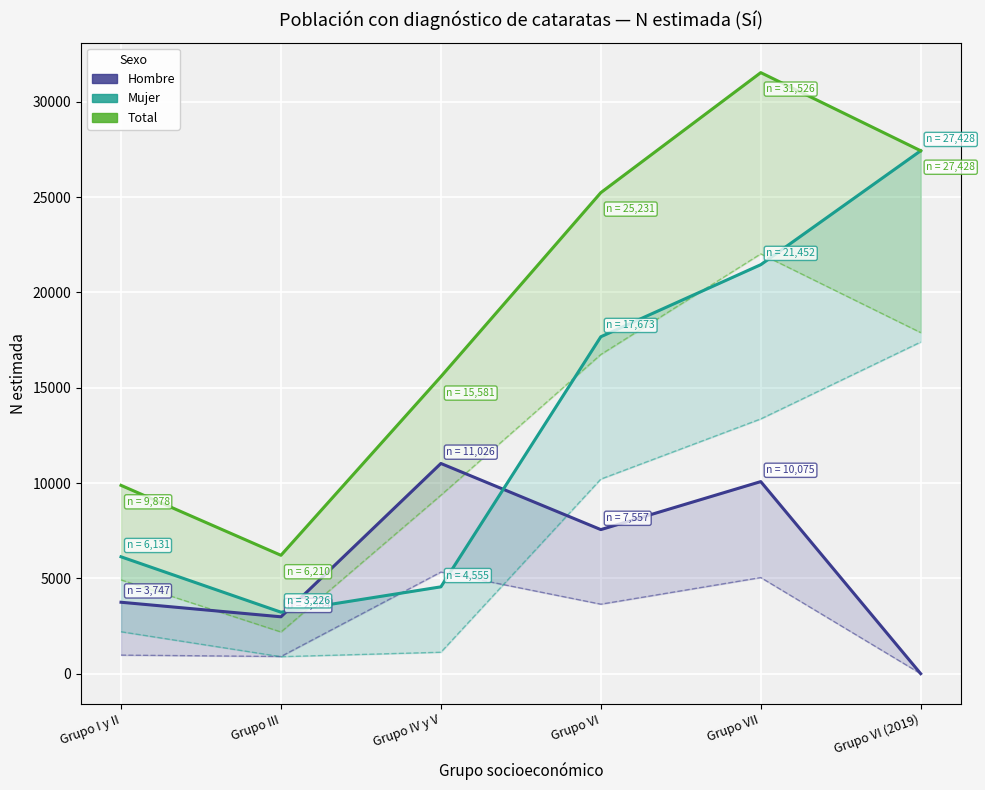

List the series in order of their peak value, lowest first.

Hombre, Mujer, Total